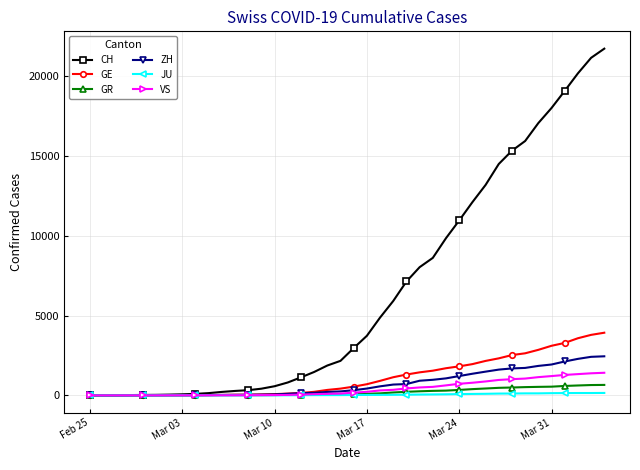

How many categories are shown in the chart?

40